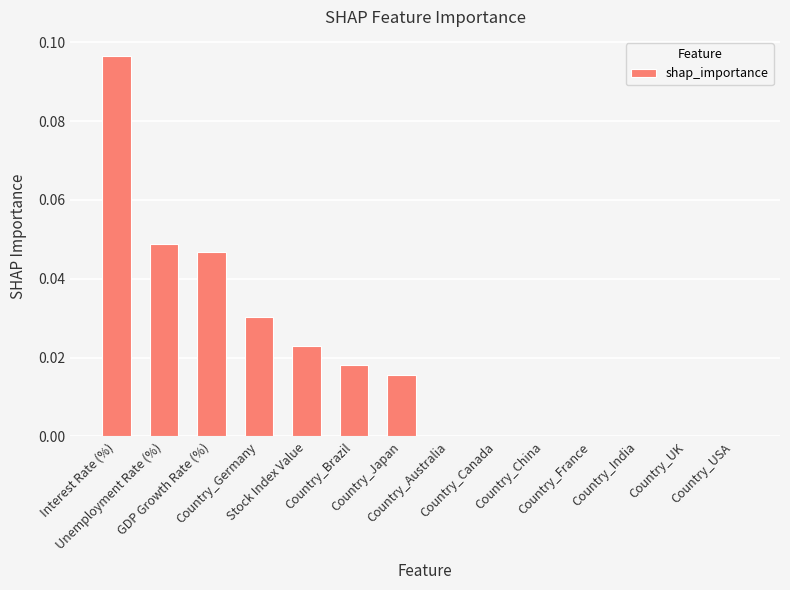

Is it true that the value at Country_Canada is 0.0?

True